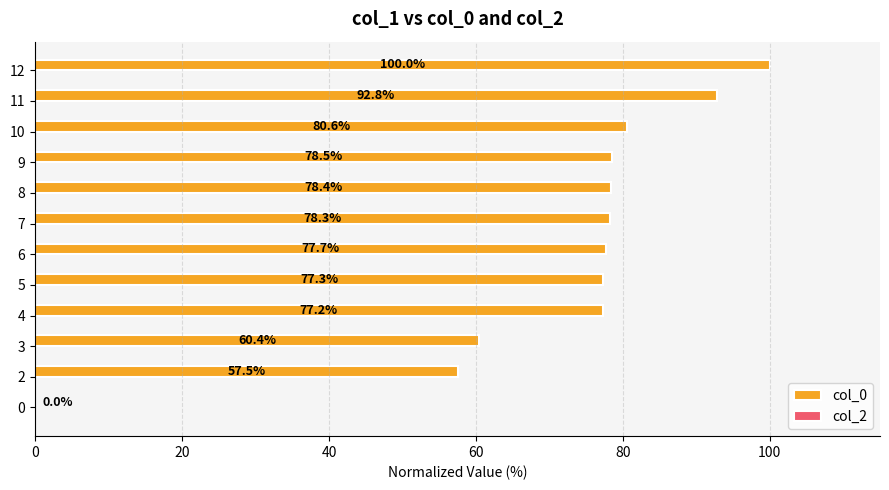

Reading bottom to top, list all the values displayed in this chart.

0=0.0	2=57.5	3=60.4	4=77.2	5=77.3	6=77.7	7=78.3	8=78.4	9=78.5	10=80.6	11=92.8	12=100.0